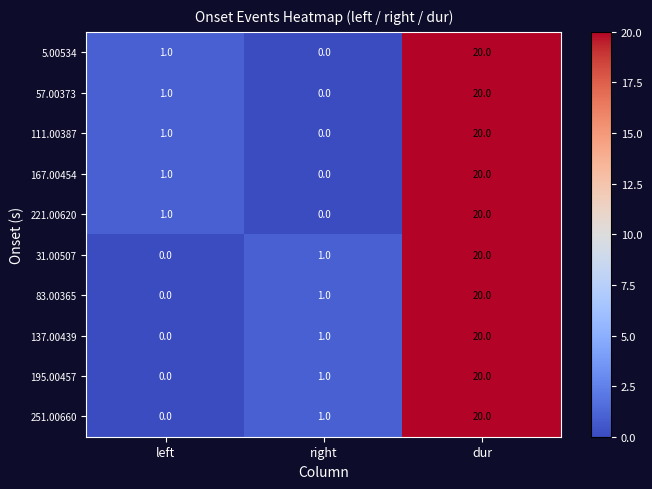

How many categories are shown in the chart?

3